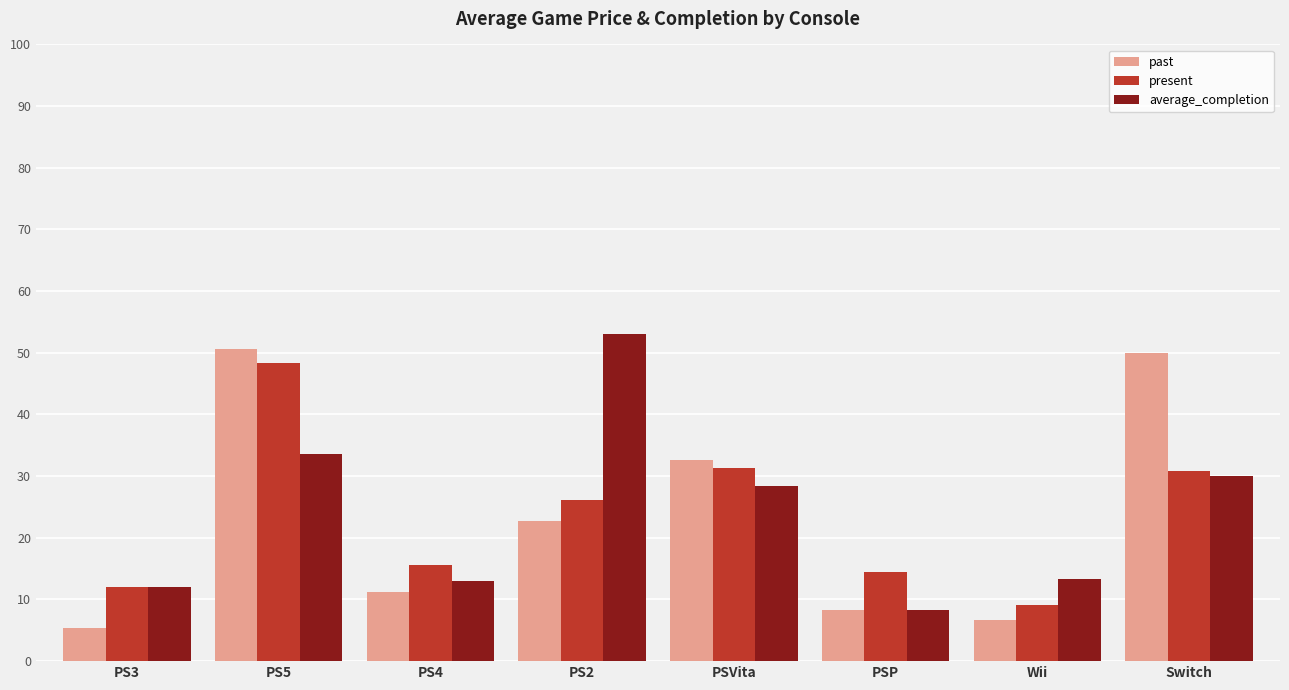

At which label does present reach its peak?

PS5